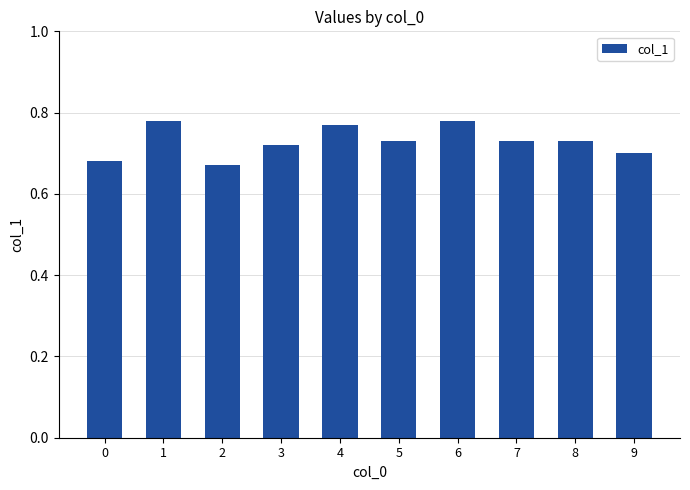

What is the sum of the values at 3 and 1?

1.5